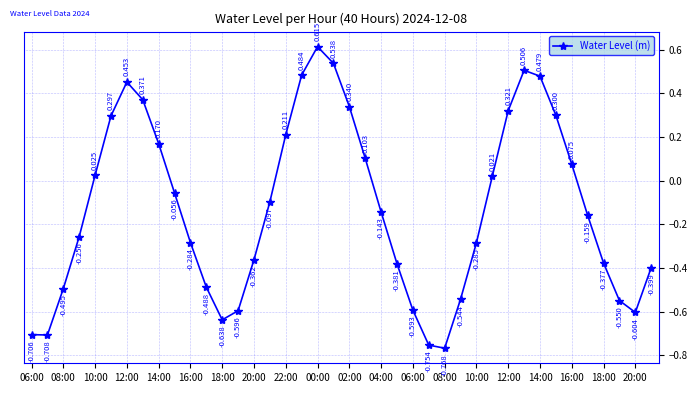

True or false: there are more than 2 points higher than both neighbors.

True